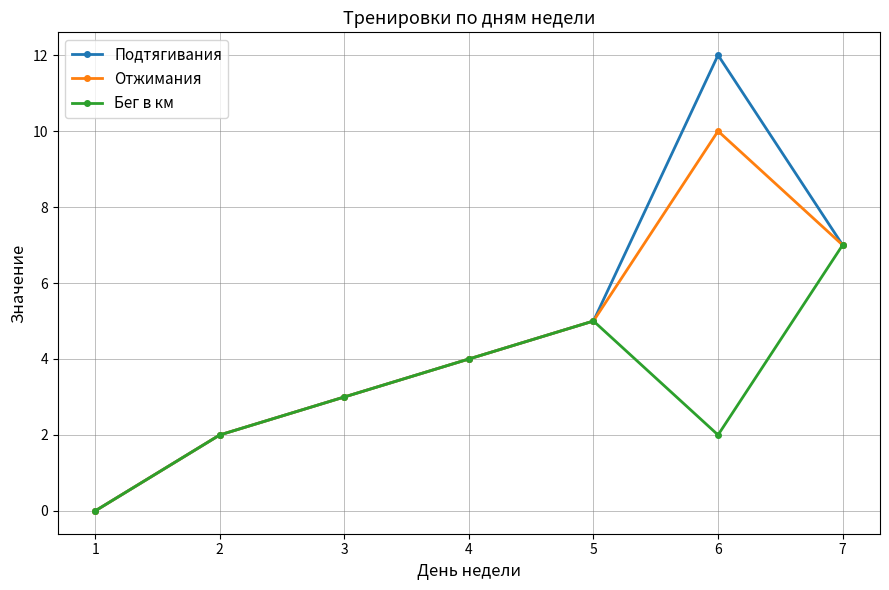

How many interior local peaks does the Бег в км series have?

1